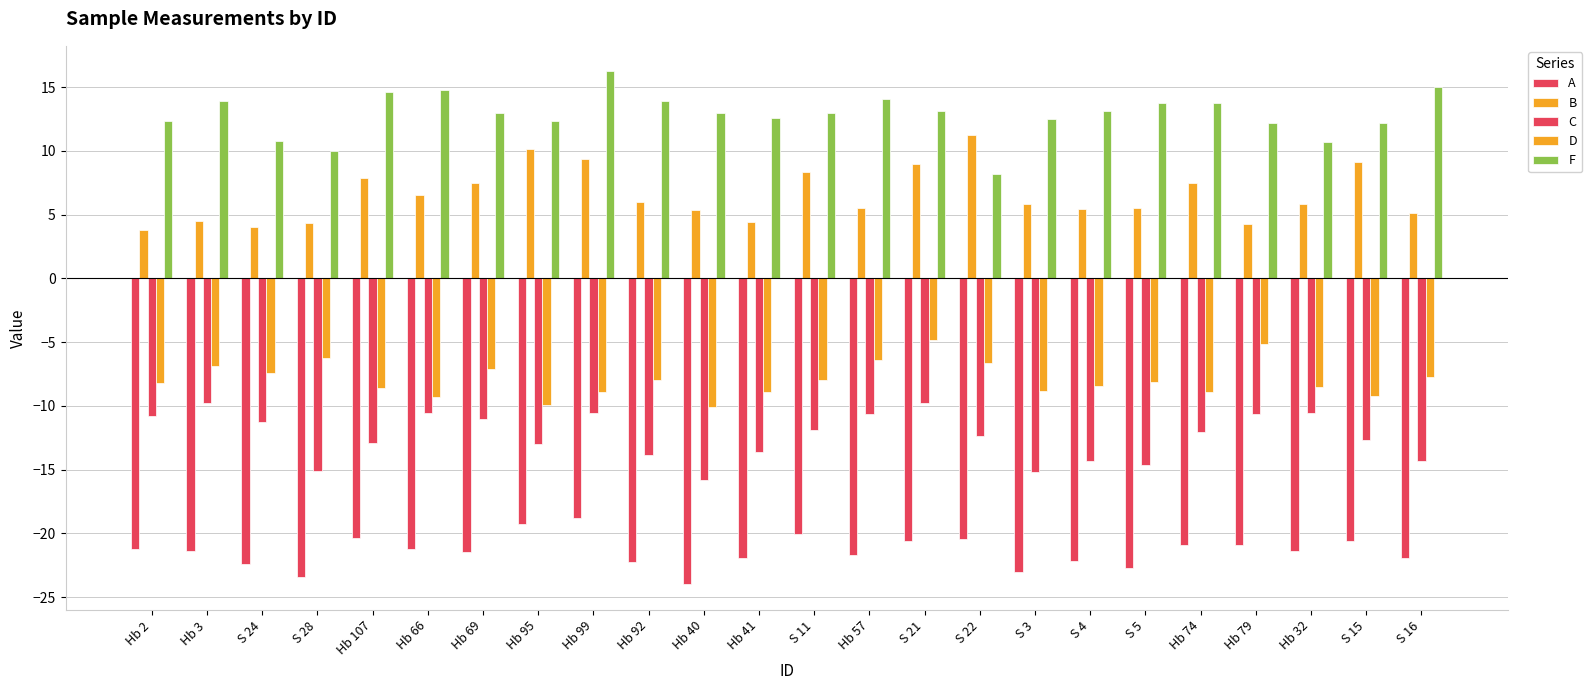

Where does the C series first go above -12?

Hb 2